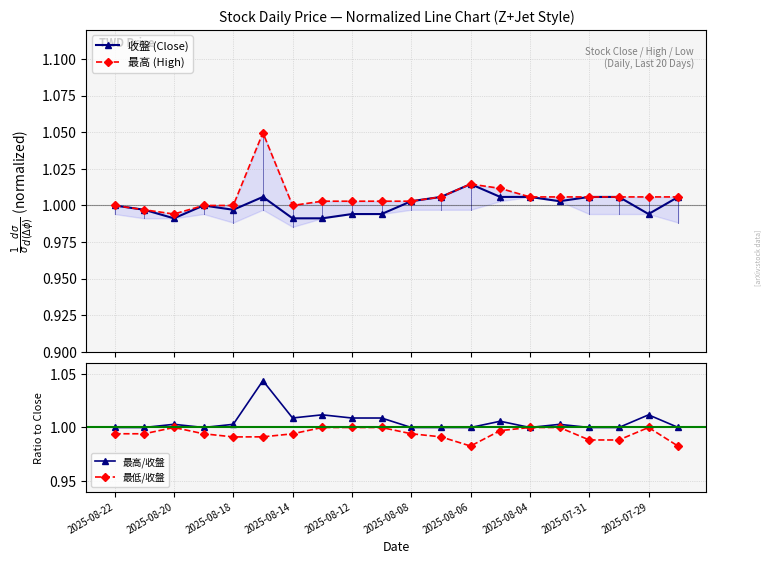

True or false: 最高/收盤 has a value of 1.0 at 2025-08-06.

True